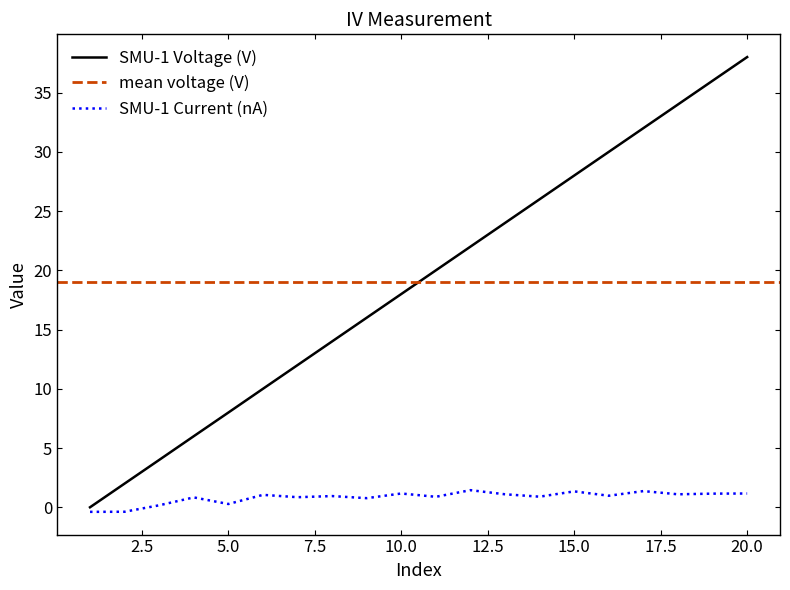

What is the value of the SMU-1 Voltage (V) point at the 6th from the left?

10.0